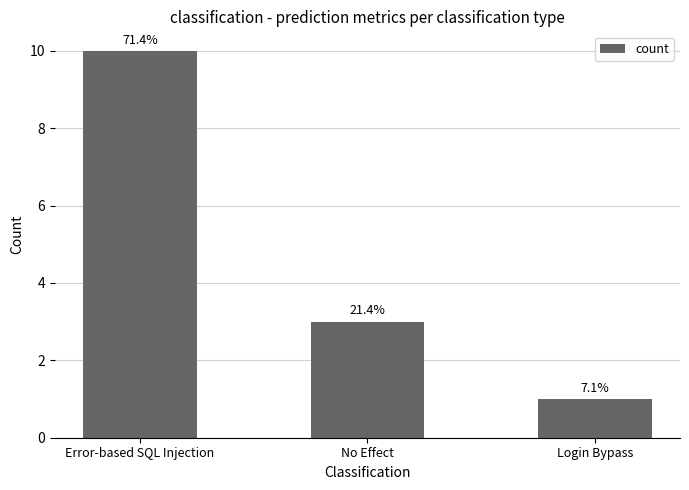

Are the bars horizontal?

No